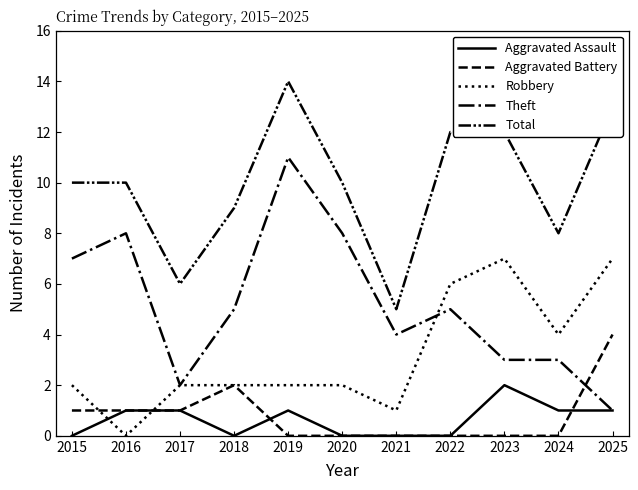

How many lines are shown in the chart?

5